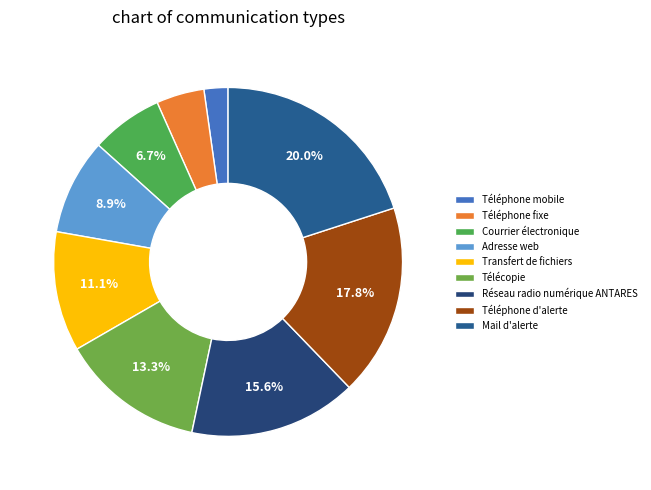

To the nearest percent, what percentage of the pie is Mail d'alerte?

20%